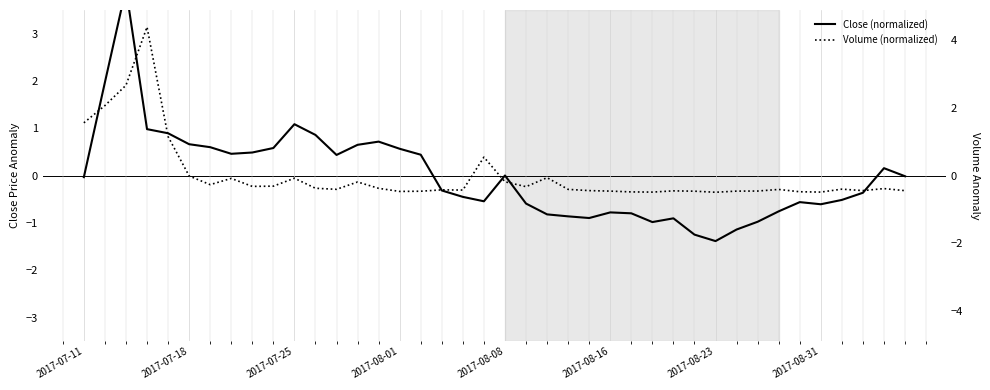

Rank the series by their average value, from lowest to highest.

Volume (normalized), Close (normalized)